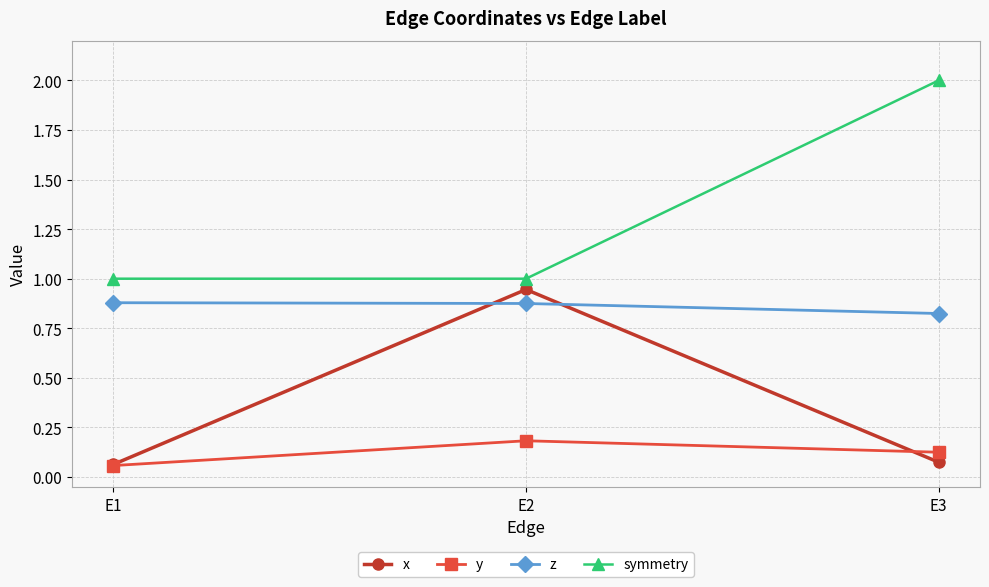

Between E1 and E2, which series saw the biggest shift?

x